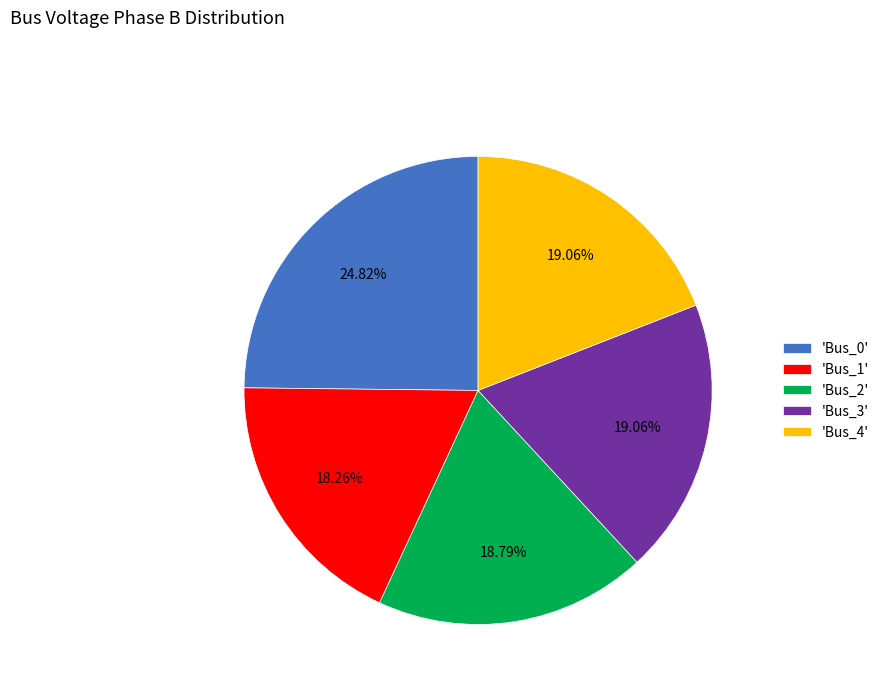

How many slices are in this pie chart?

5